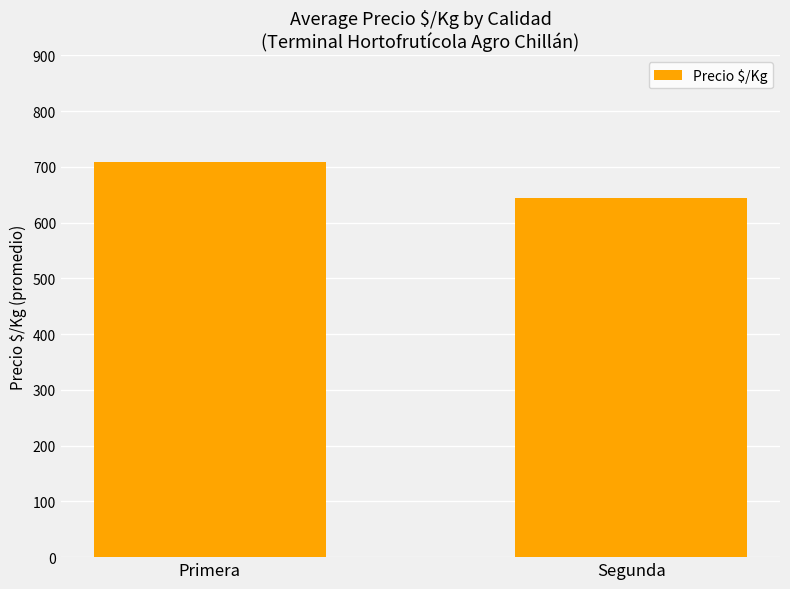

Reading right to left, extract all data points from this chart.

Segunda=643.9	Primera=709.4